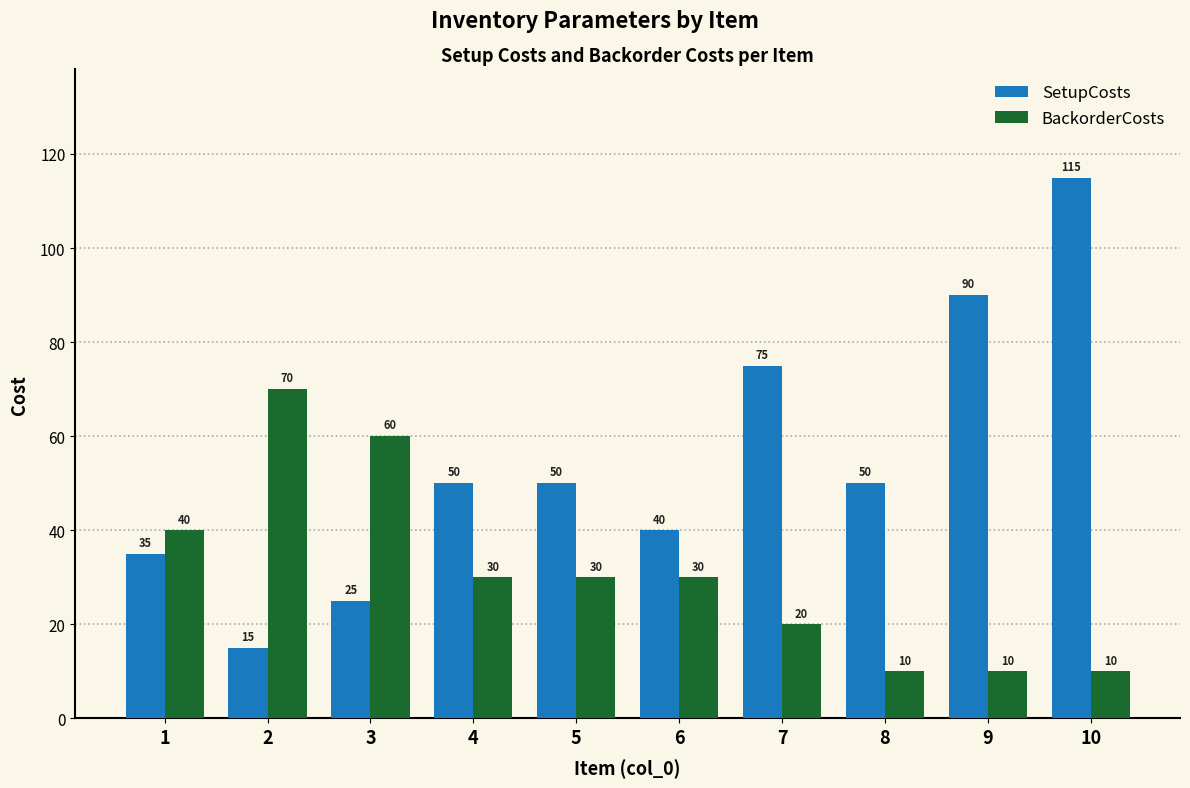

Reading left to right, extract all data points from this chart.

SetupCosts: 35	15	25	50	50	40	75	50	90	115
BackorderCosts: 40	70	60	30	30	30	20	10	10	10